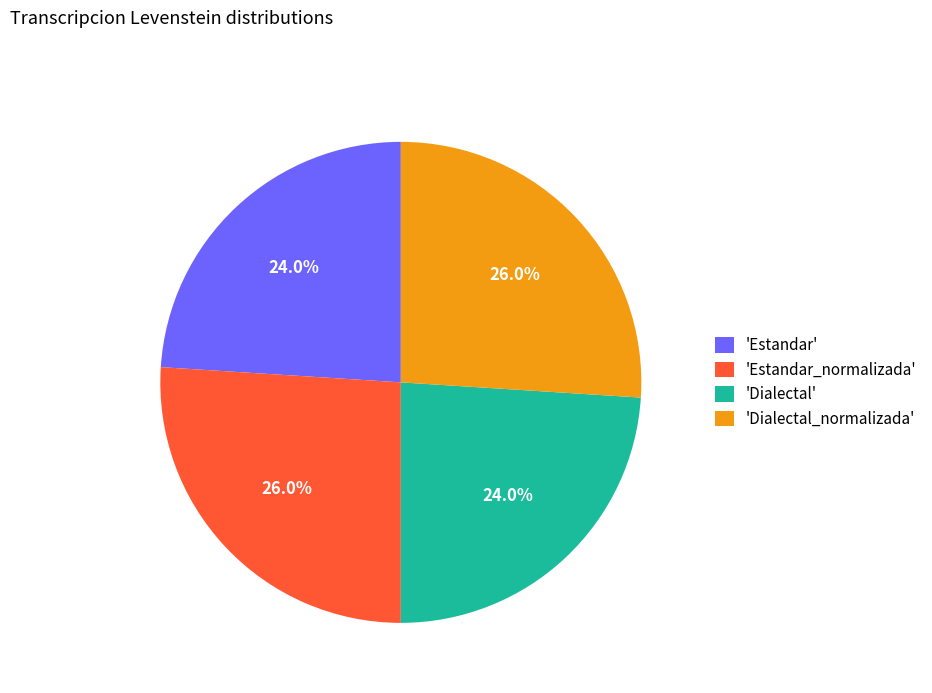

To the nearest percent, what is the difference between the largest and smallest slice percentages?

2%